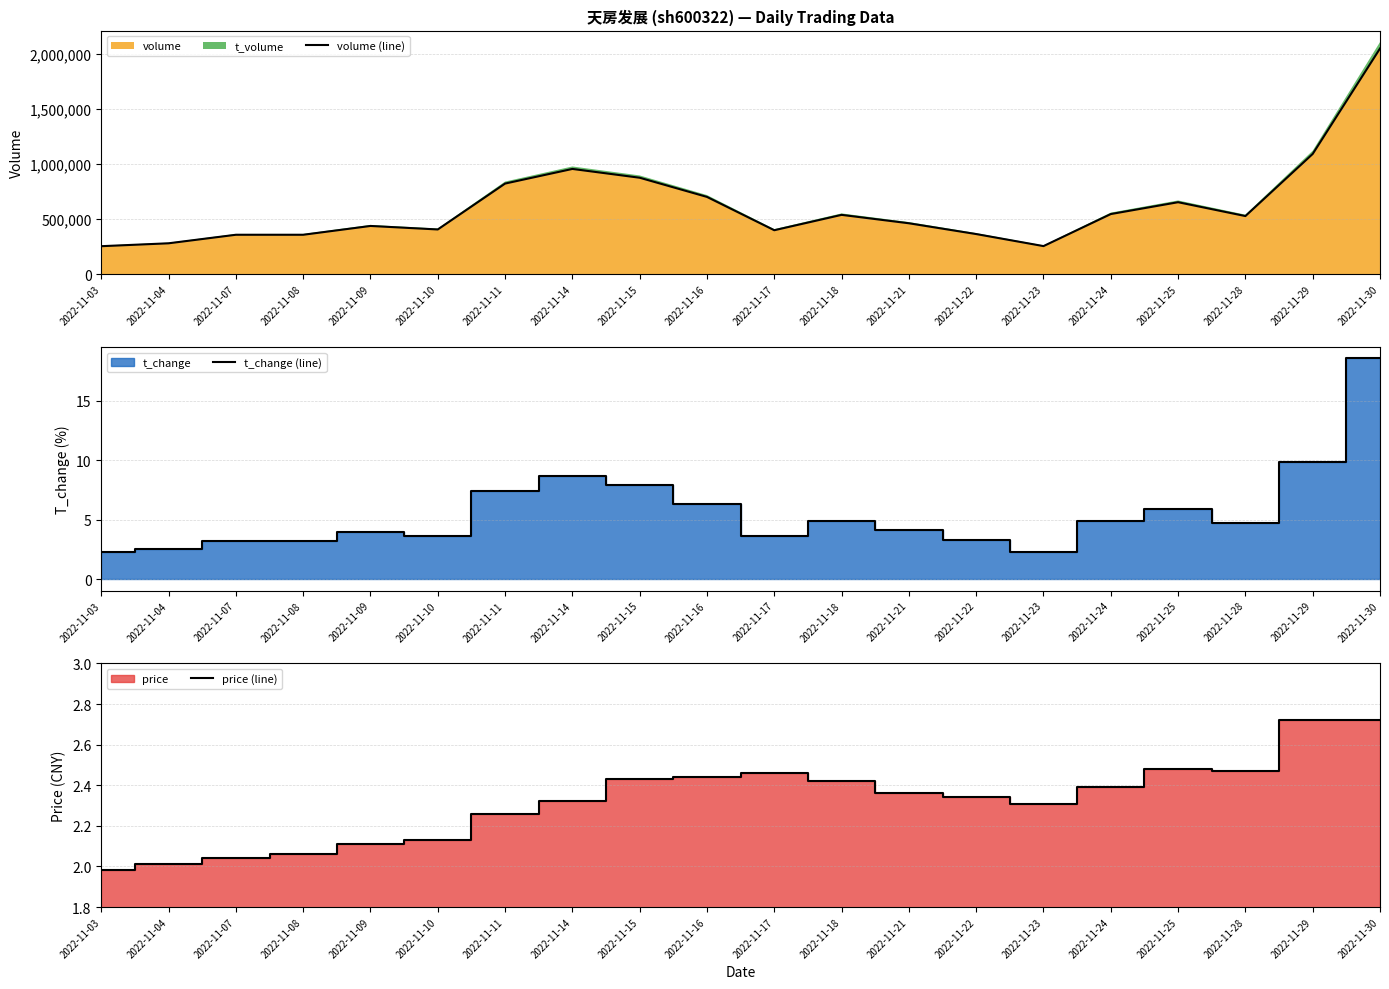

The price (line) series shows 1.7 at 2022-11-29. True or false?

False